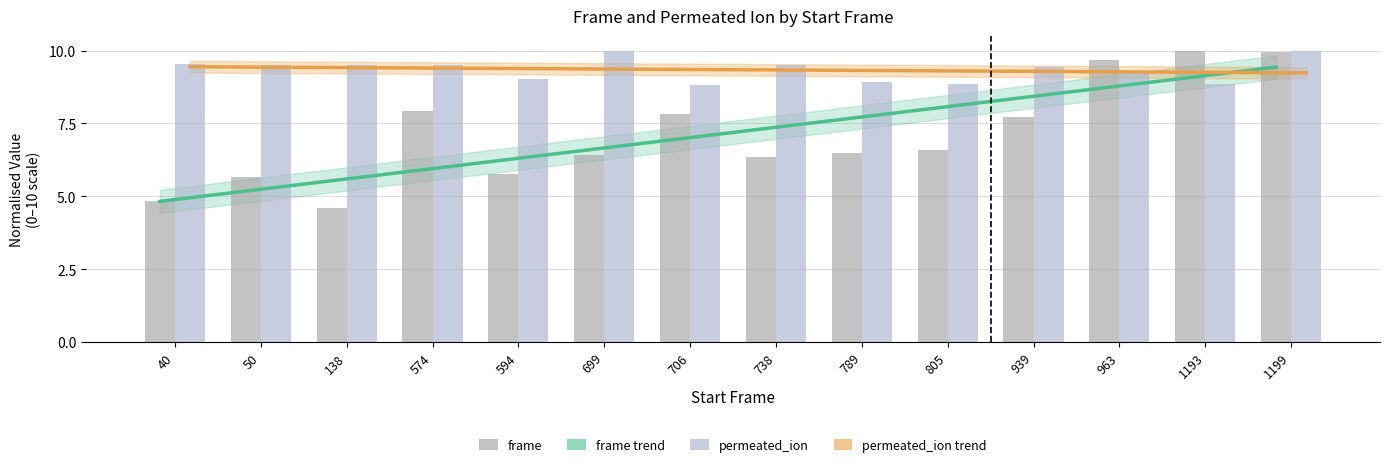

Which series has the largest total across all categories?

permeated_ion trend